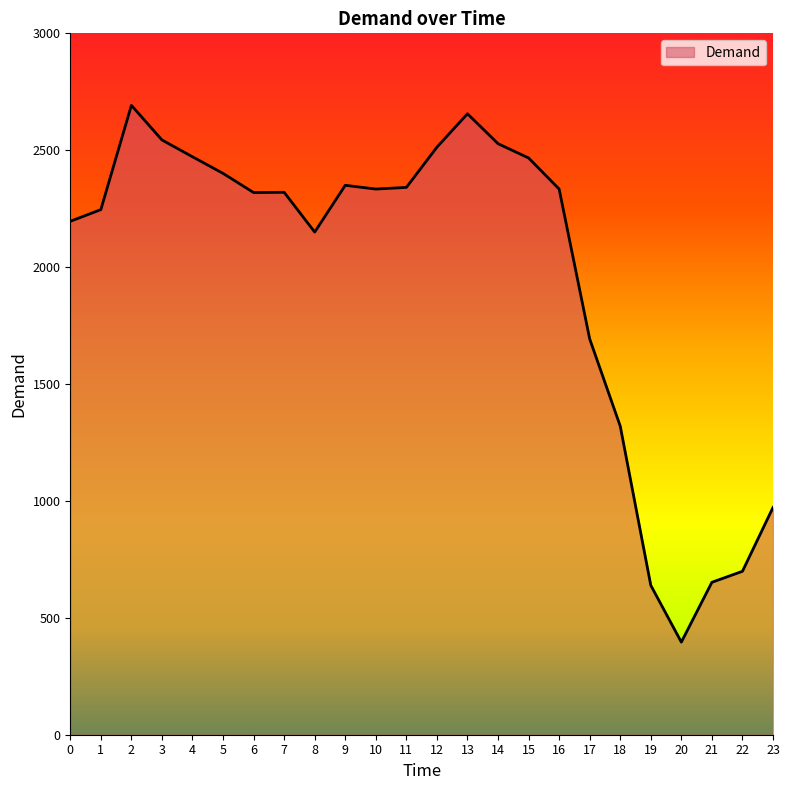

At which category does the data reach its first local peak?

2